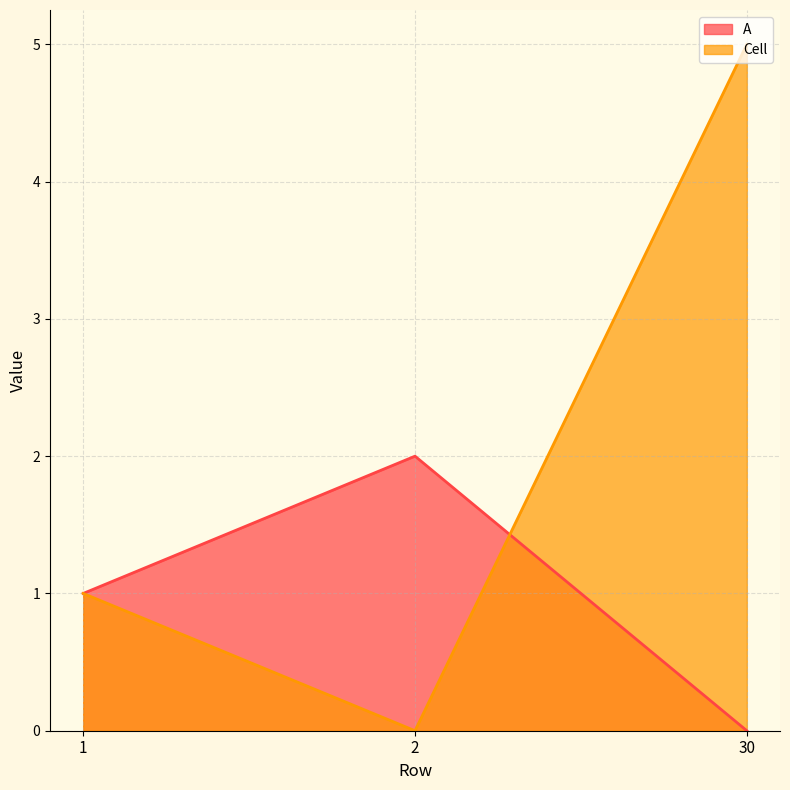

What is the greatest value displayed?

5